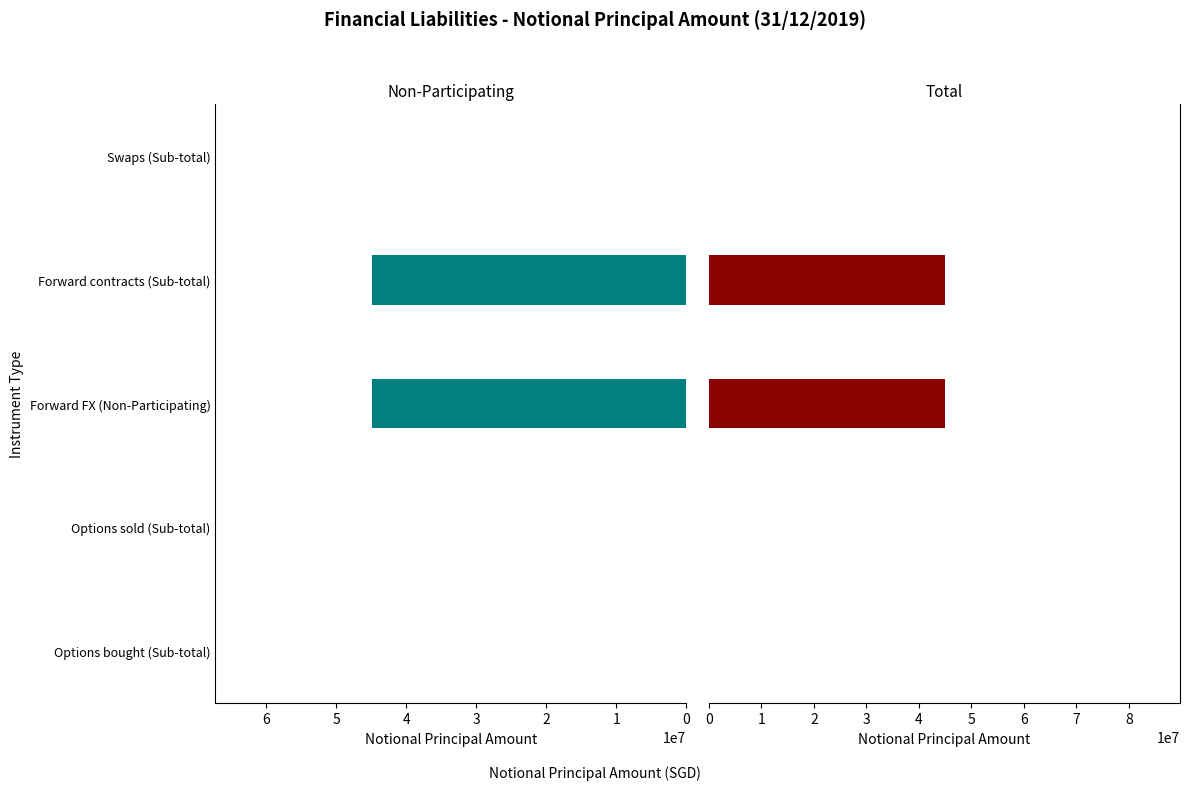

How many values in Non-Participating are above zero?

2